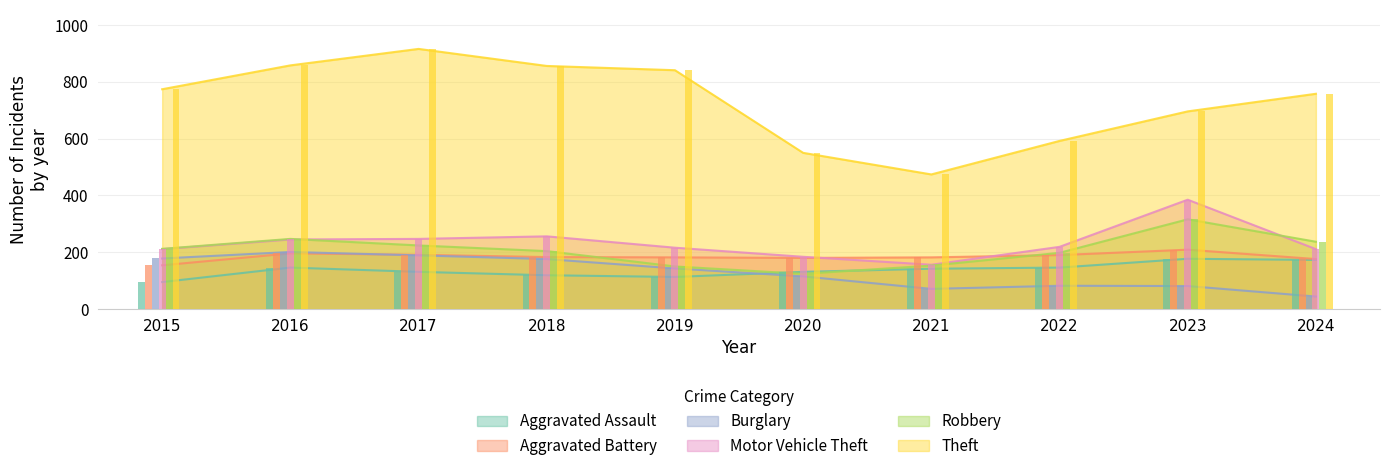

At which label does Theft first exceed 774?

2016